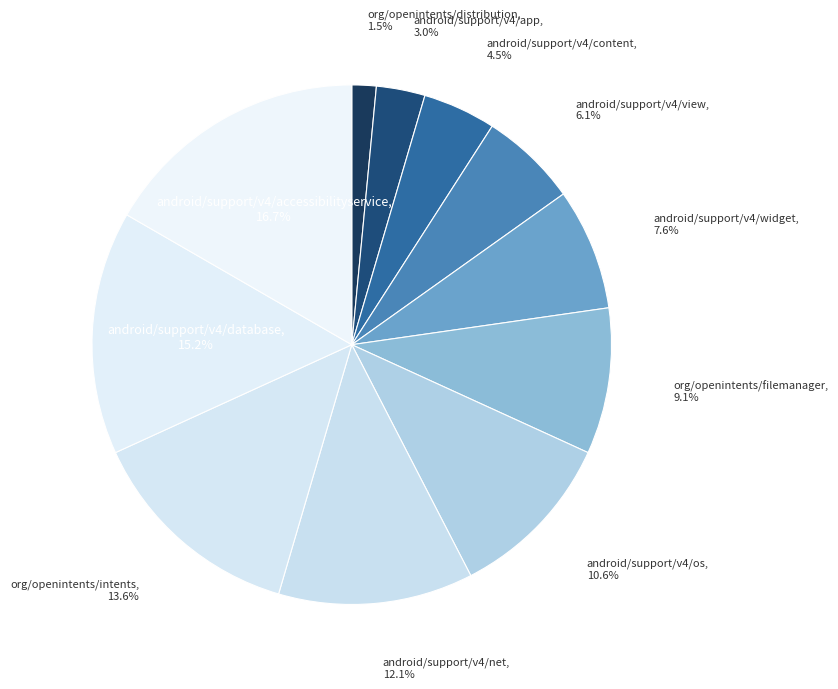

Between android/support/v4/app and org/openintents/intents, which is larger?

org/openintents/intents